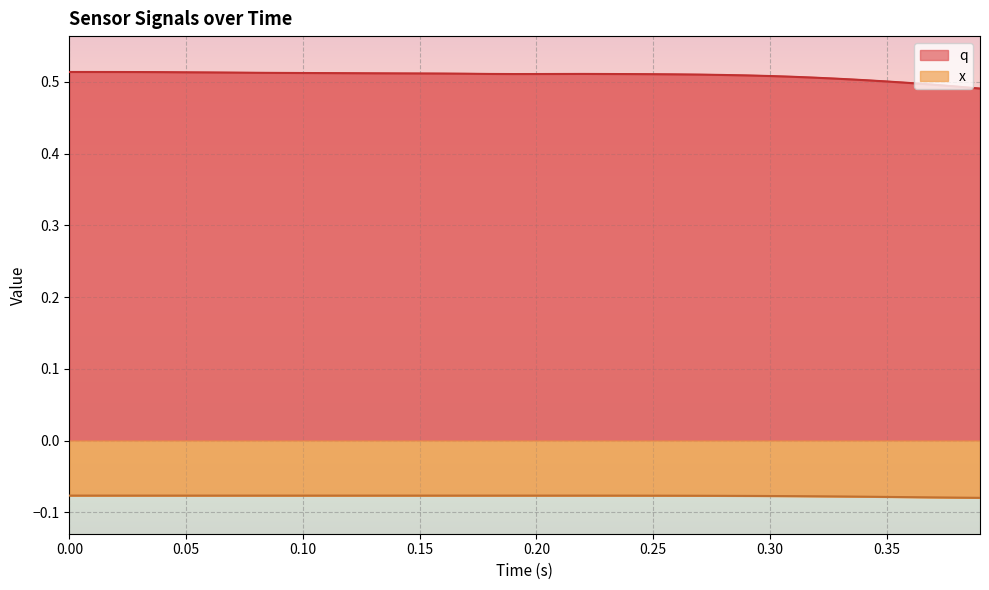

How many interior local peaks does the x series have?

1